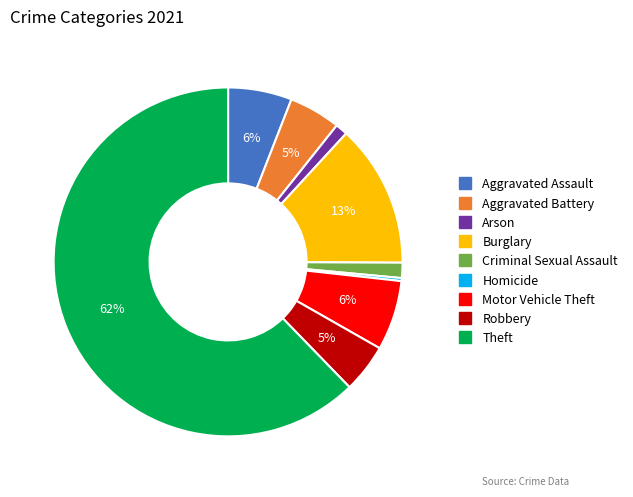

True or false: Aggravated Assault accounts for 19% of the total.

False